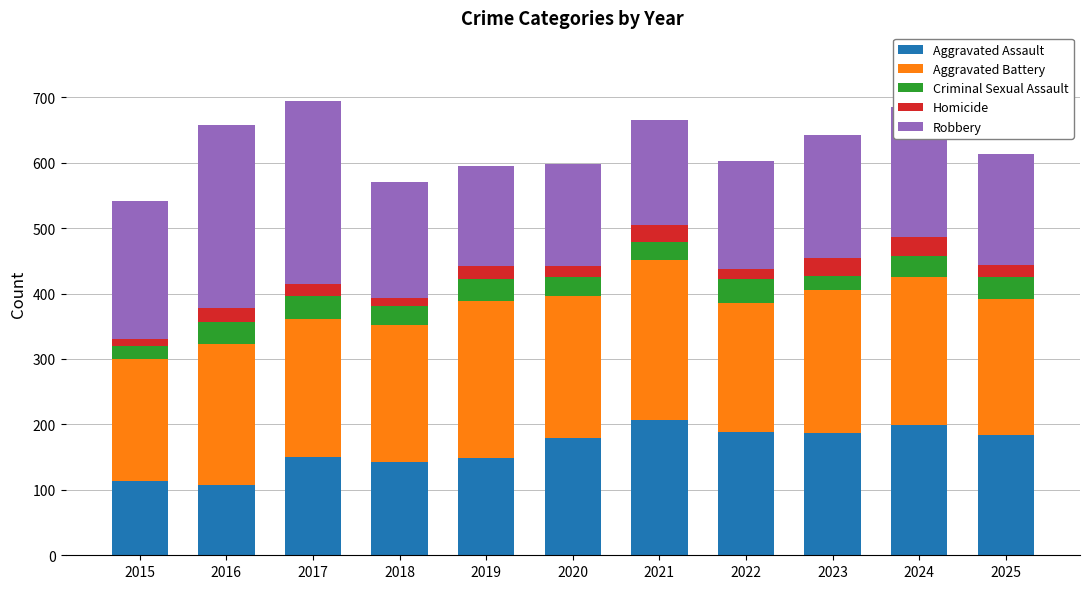

What is the difference between the second highest and minimum values in the Aggravated Assault series?

91